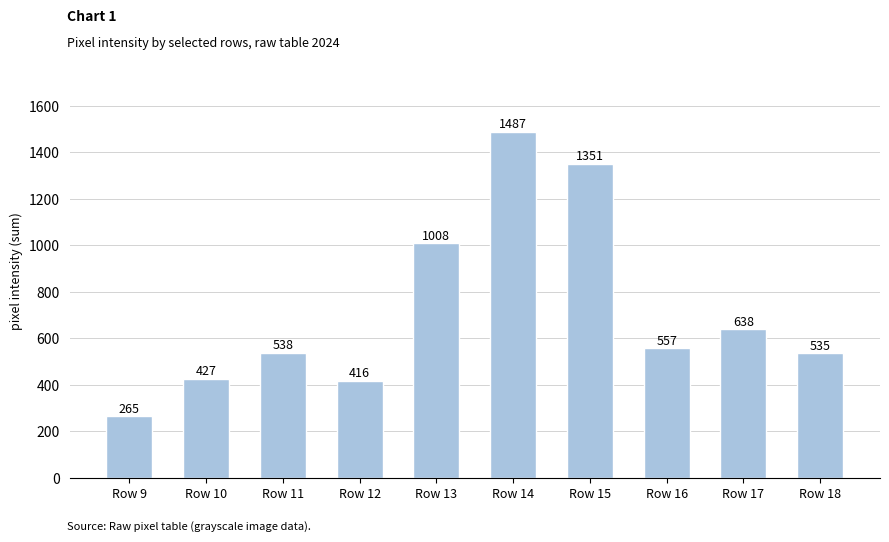

How many data points does each series have?

10